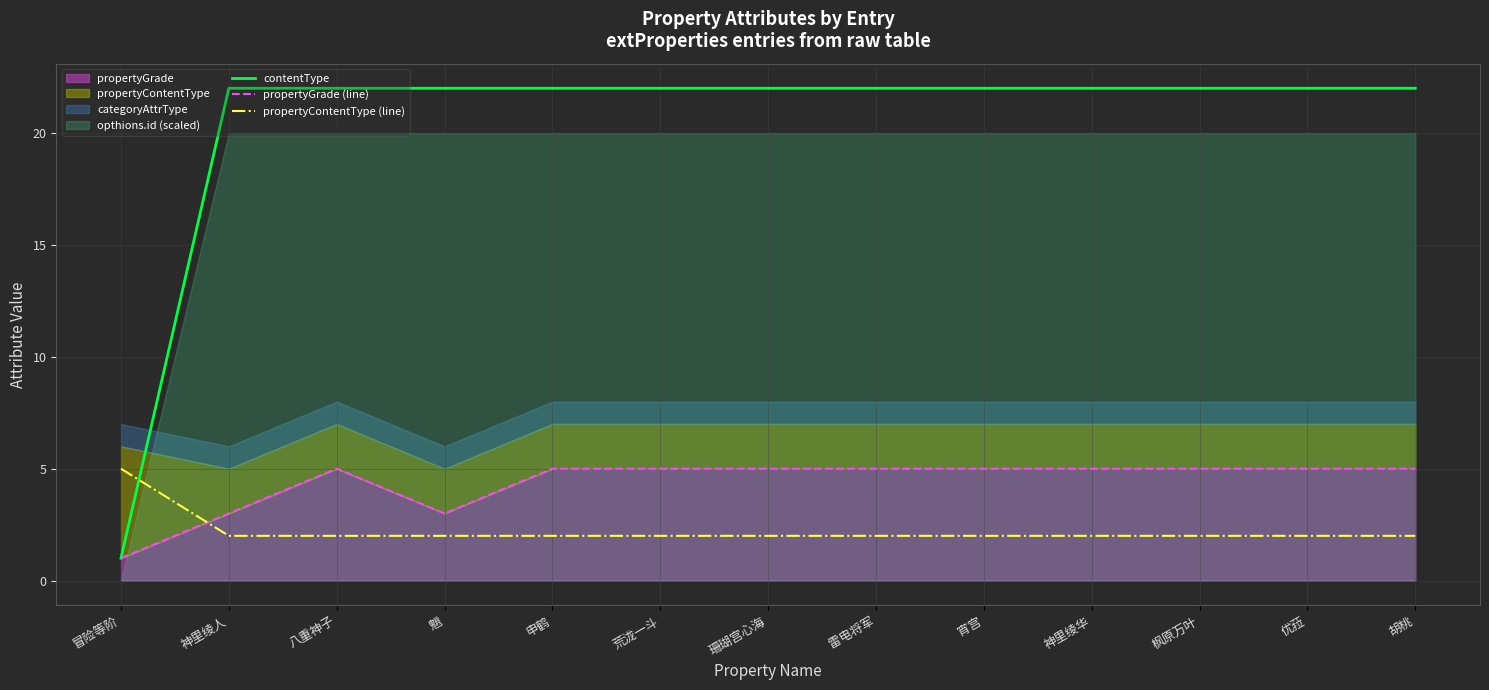

Where do propertyGrade (line) and propertyContentType (line) first cross each other?

冒险等阶 and 神里绫人